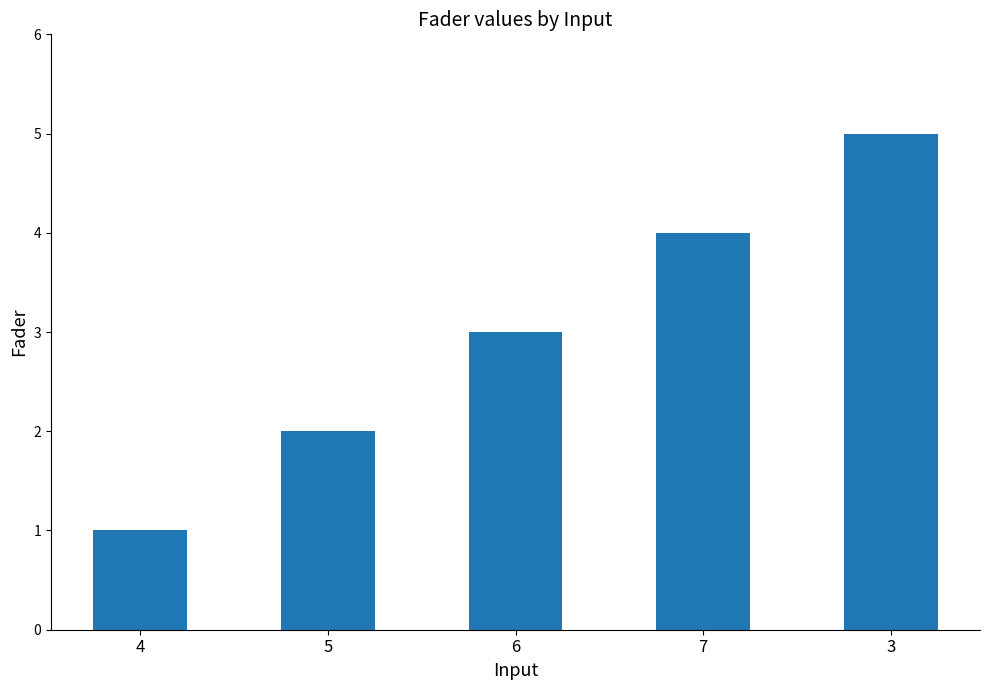

The chart shows a value of 2 at 4. True or false?

False